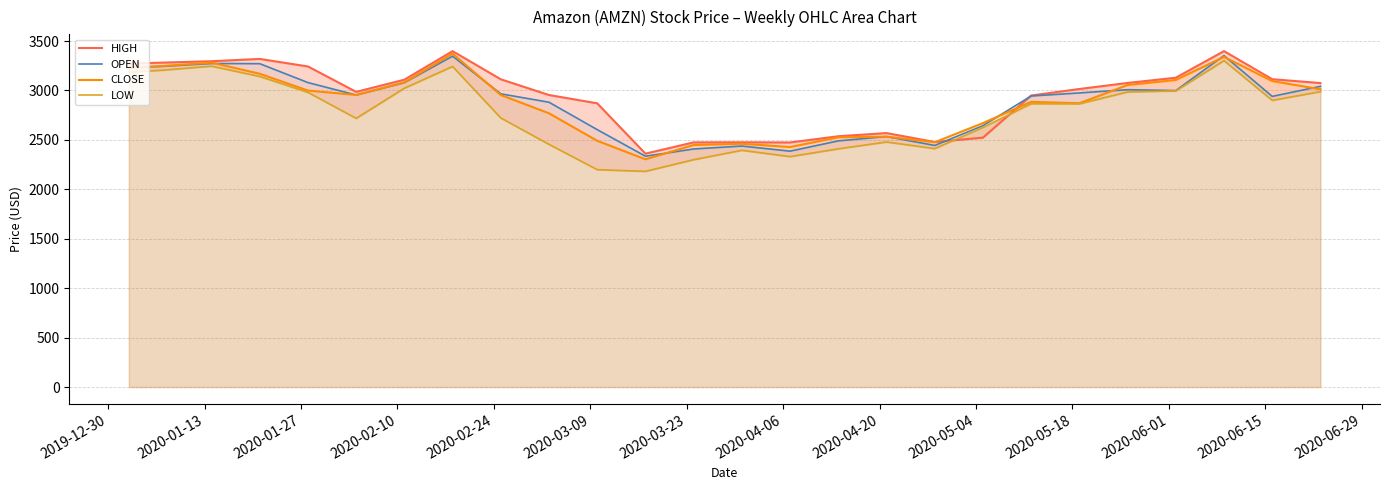

What is the maximum value for HIGH?

3398